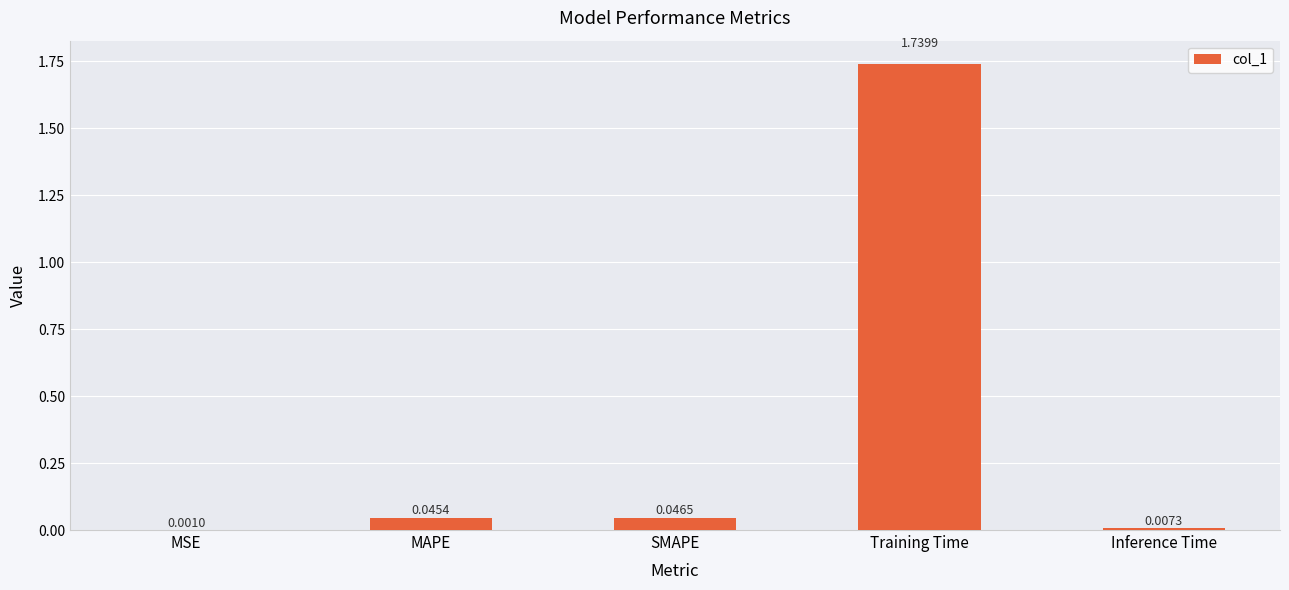

What is the sum of the values at Training Time and SMAPE?

1.8